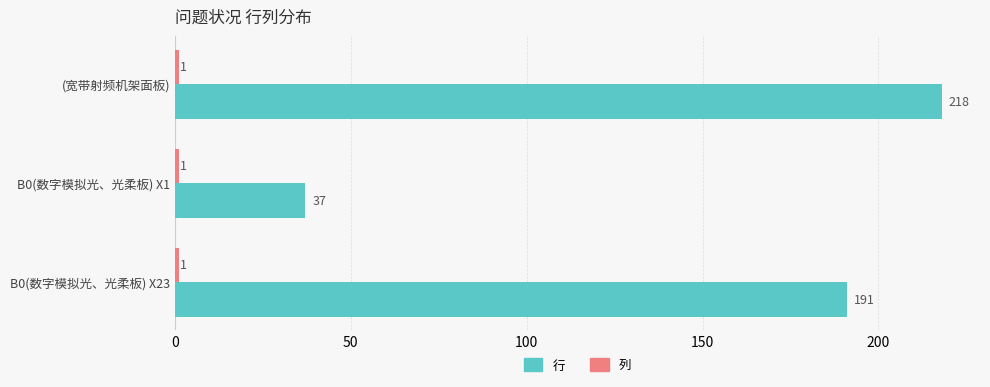

Rank the categories by 行 value from highest to lowest.

(宽带射频机架面板), B0(数字模拟光、光柔板) X23, B0(数字模拟光、光柔板) X1